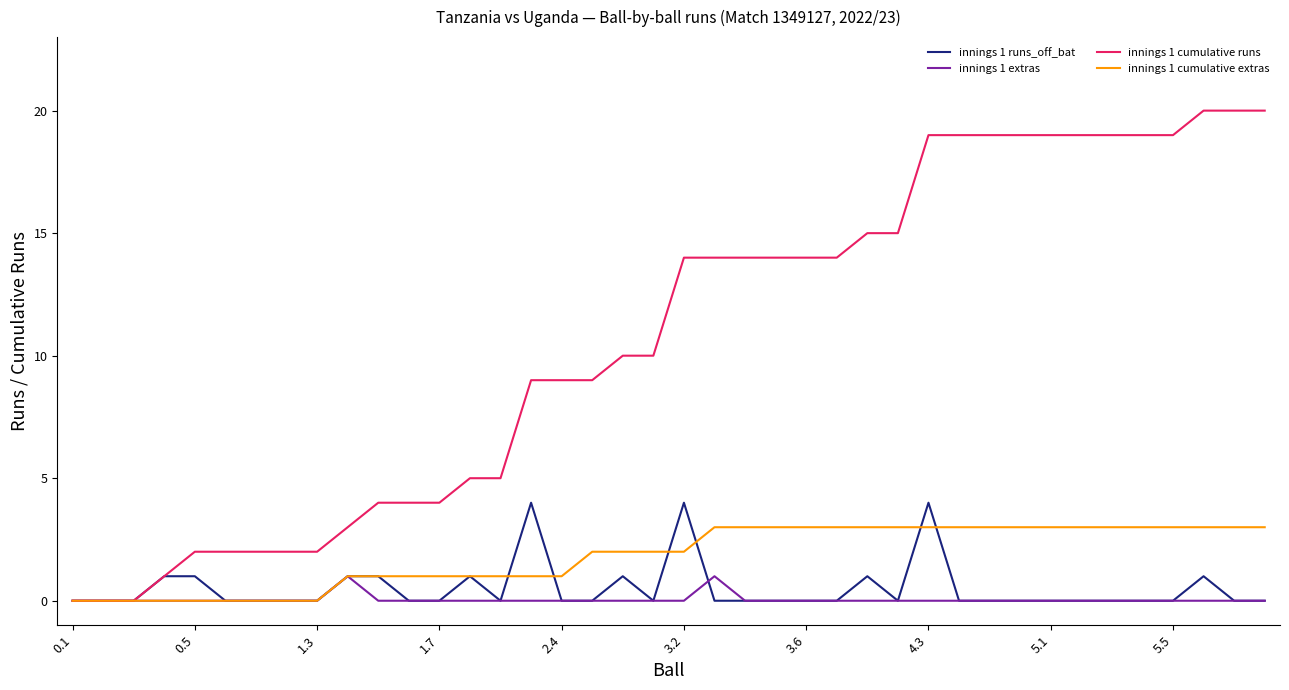

Which series has the largest range (max minus min)?

innings 1 cumulative runs